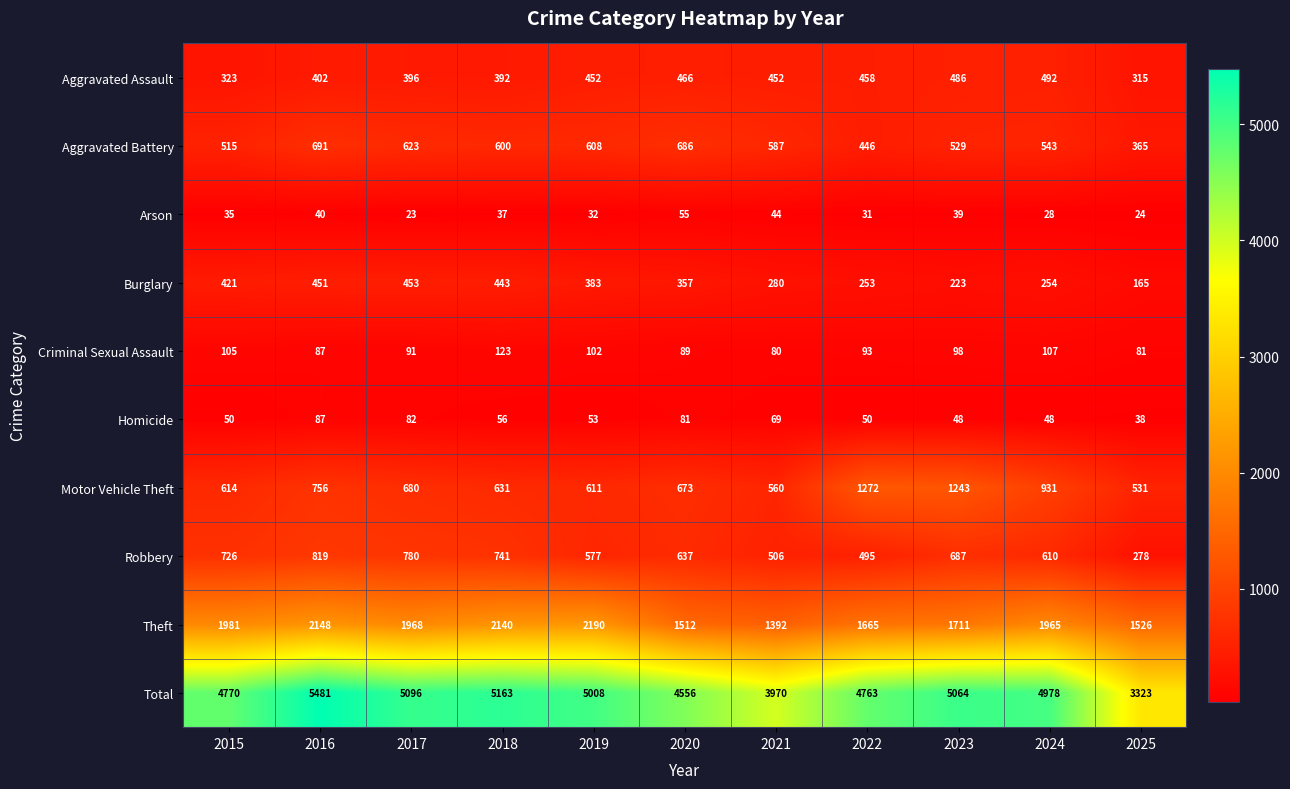

Where does the Aggravated Battery series first go above 587?

2016